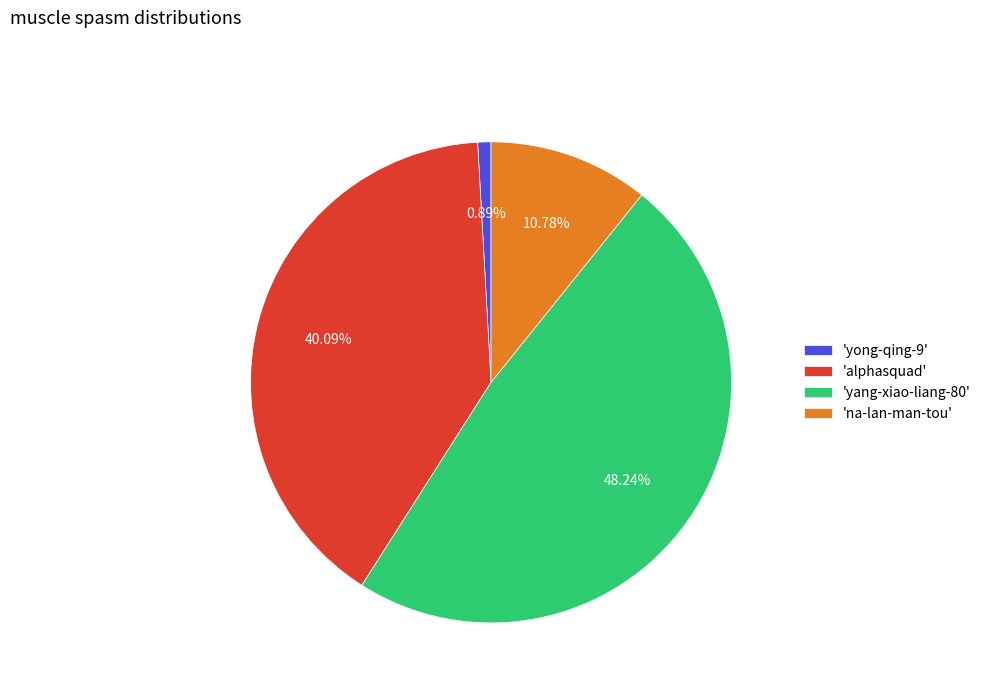

To the nearest percent, what is the difference between the largest and smallest slice percentages?

47%